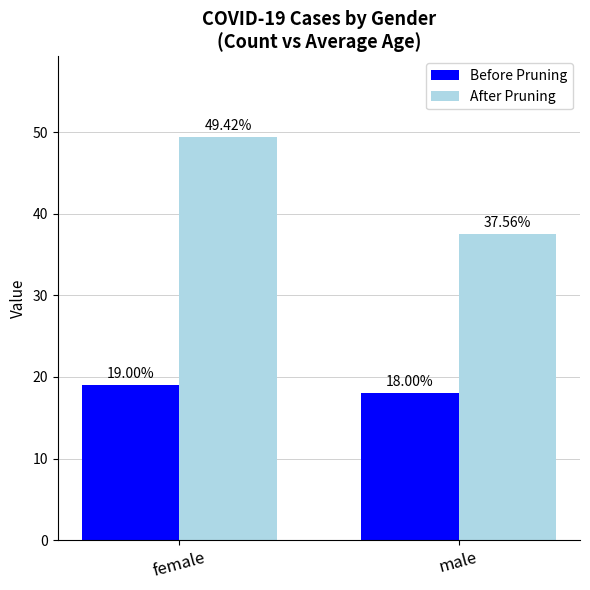

True or false: Before Pruning has a value of 18.0 at male.

True